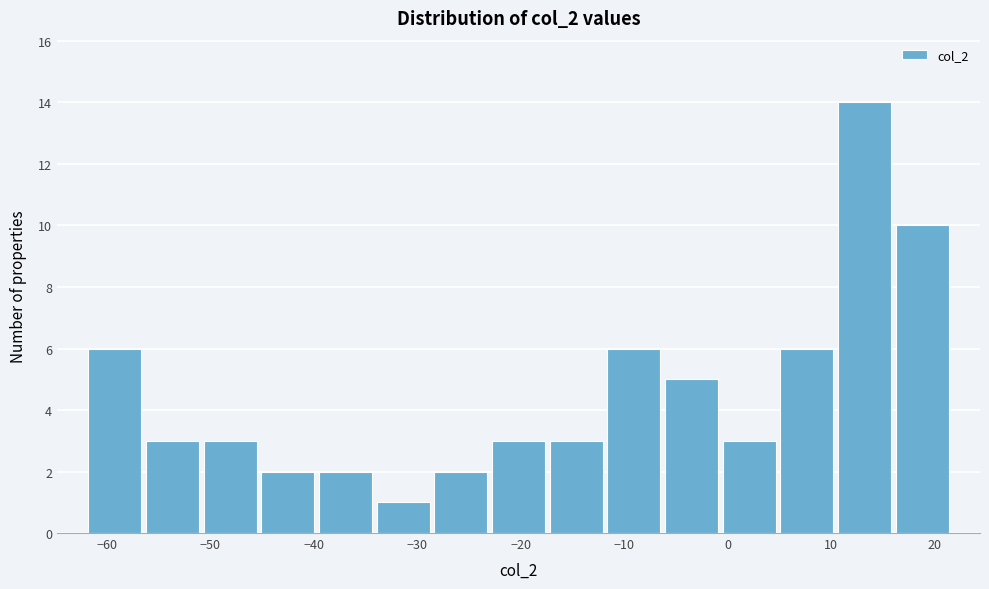

Which range on the x-axis has the tallest bar?

10 to 16